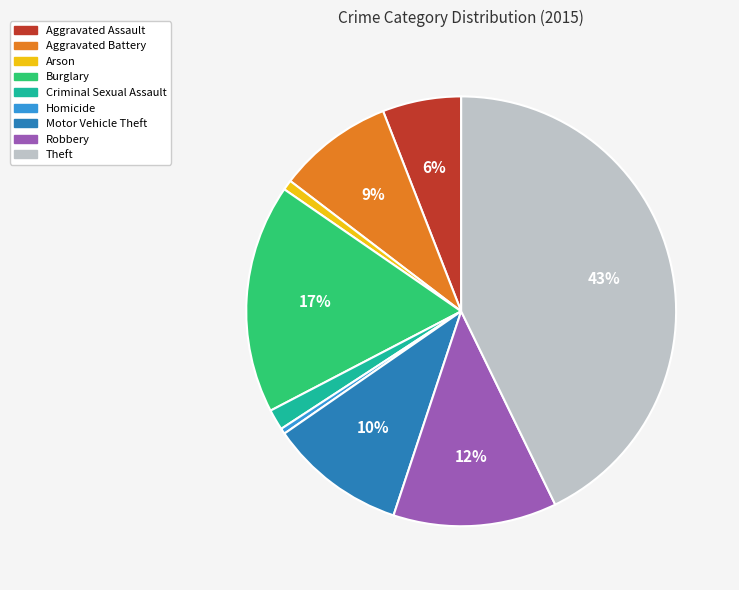

Combined, do Criminal Sexual Assault and Homicide account for over 50%?

No